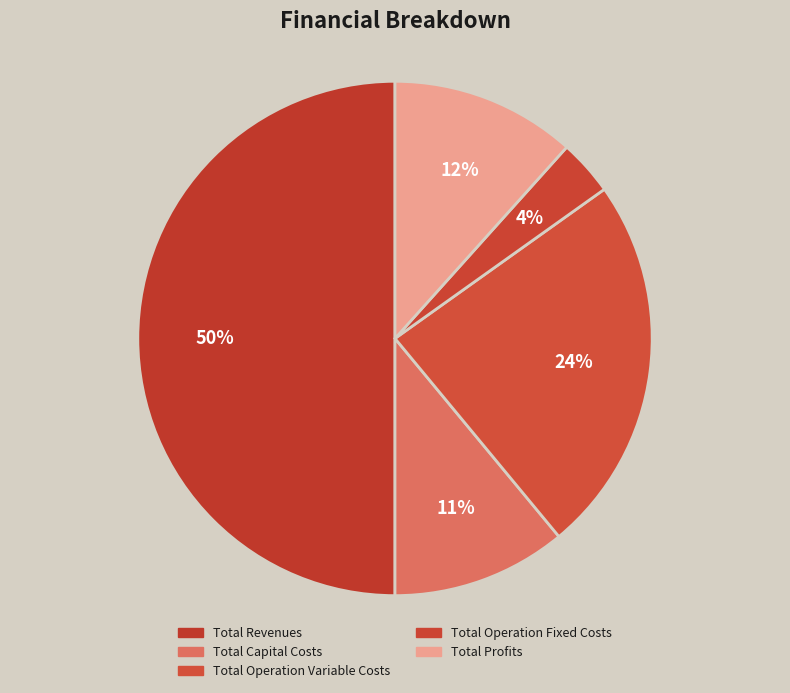

Is Total Revenues the majority of the pie?

Yes